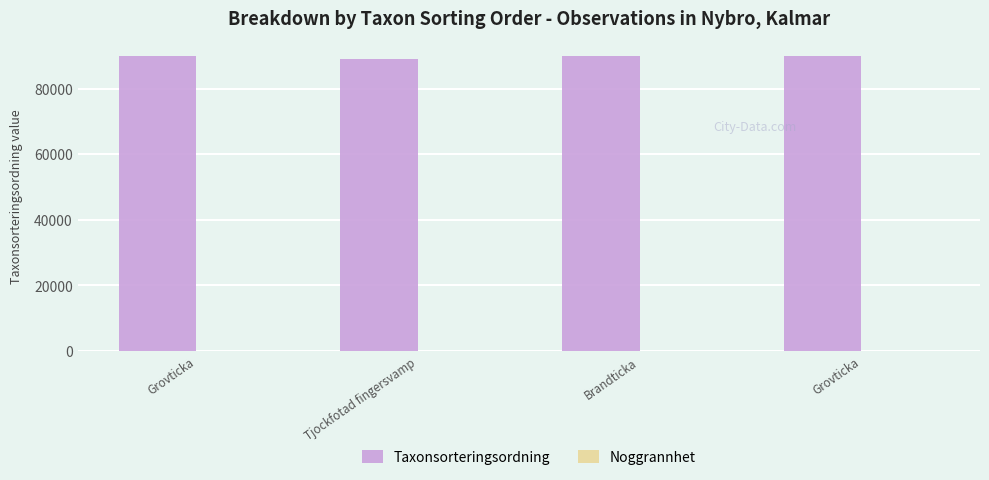

Are the bars horizontal?

No